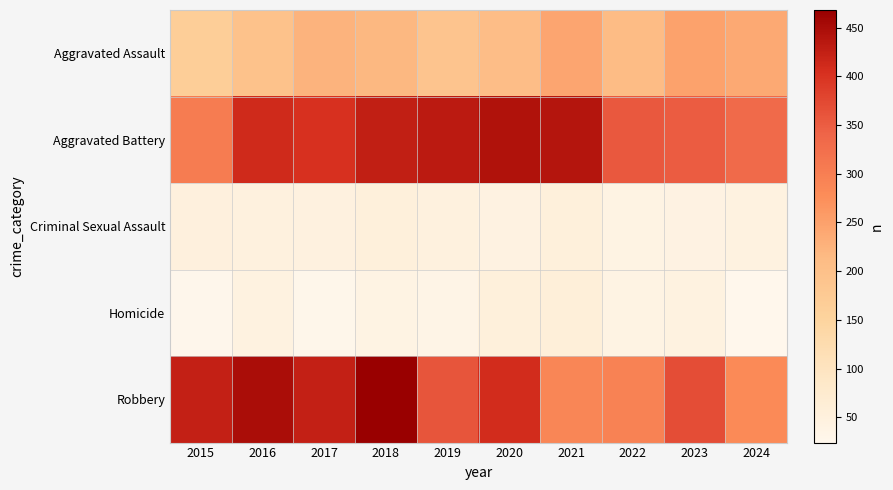

List the series in order of their peak value, highest first.

Robbery, Aggravated Battery, Aggravated Assault, Homicide, Criminal Sexual Assault